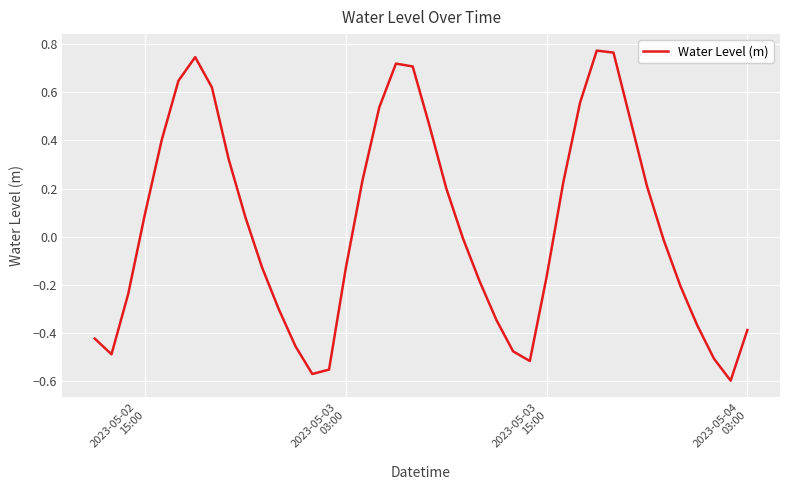

True or false: there are more than 2 points higher than both neighbors.

True